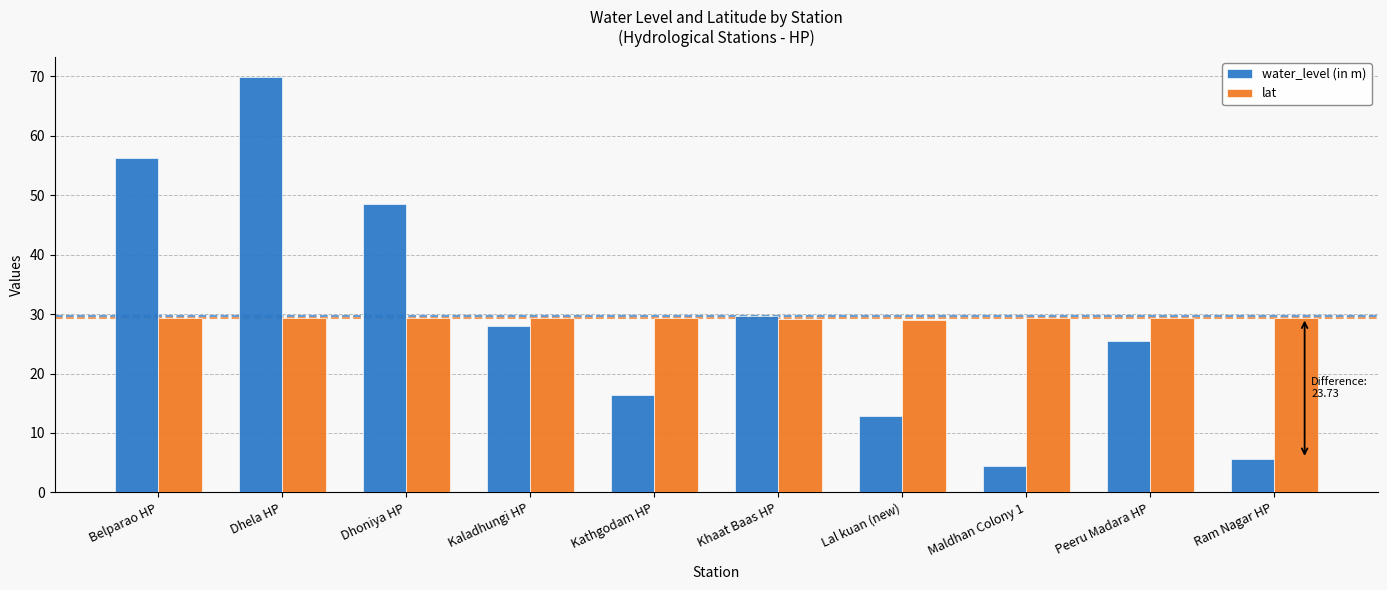

What is the highest value of the water_level (in m) series?

69.8